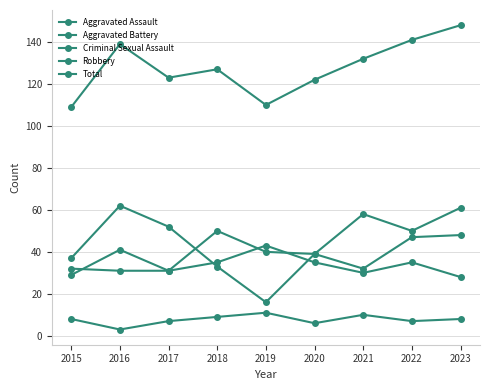

At which label does Total first exceed 127?

2016